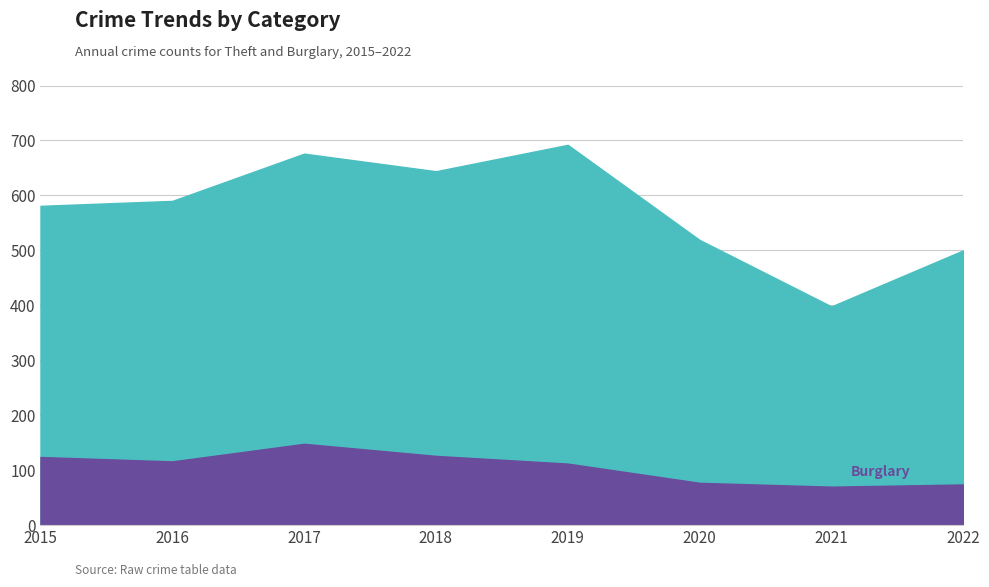

What is the sum of all Burglary values?

847